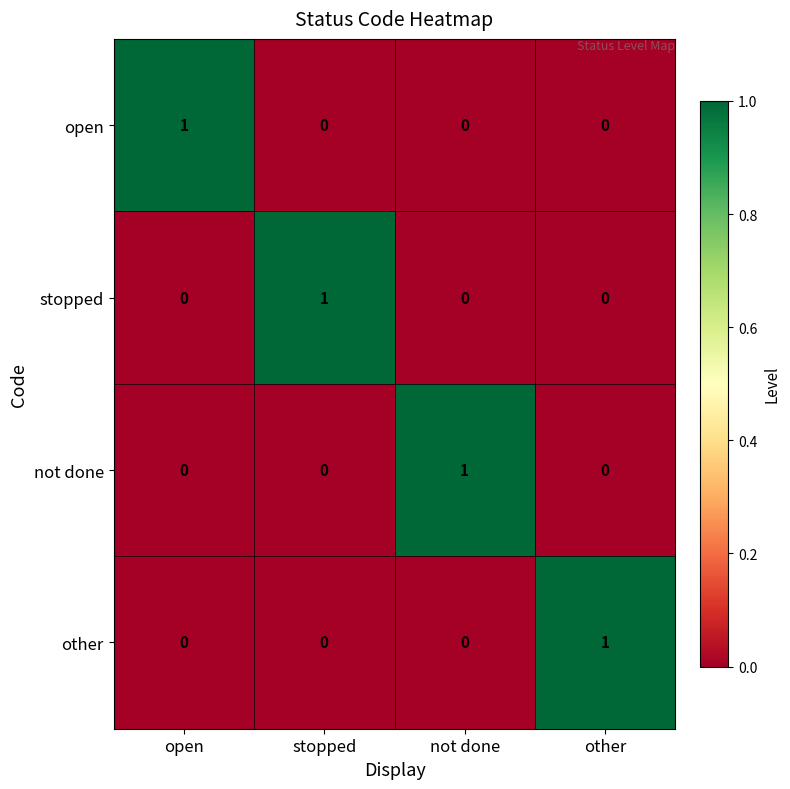

How many positive values does the open series have?

1